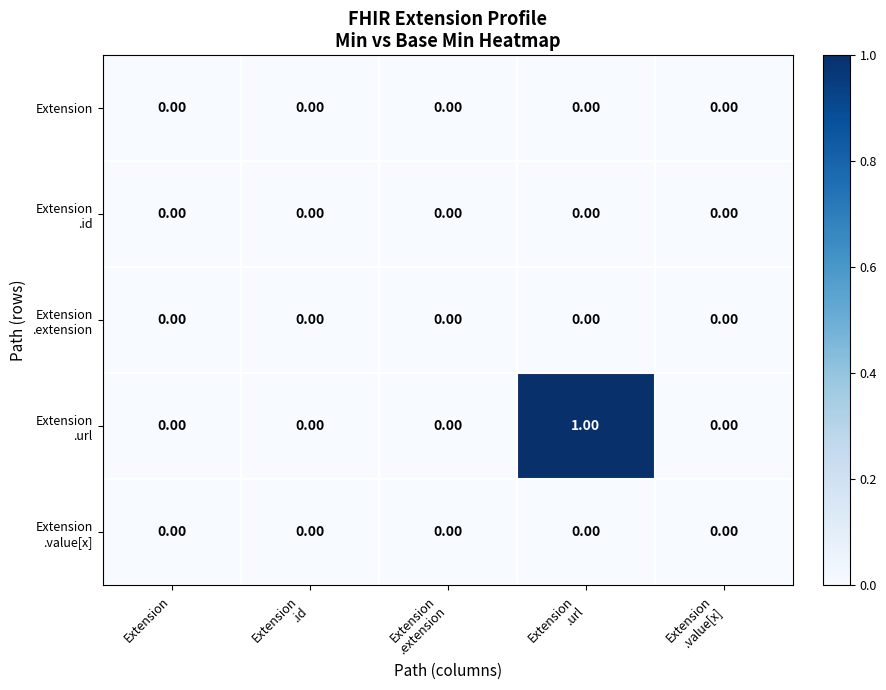

How many data points does each series have?

5